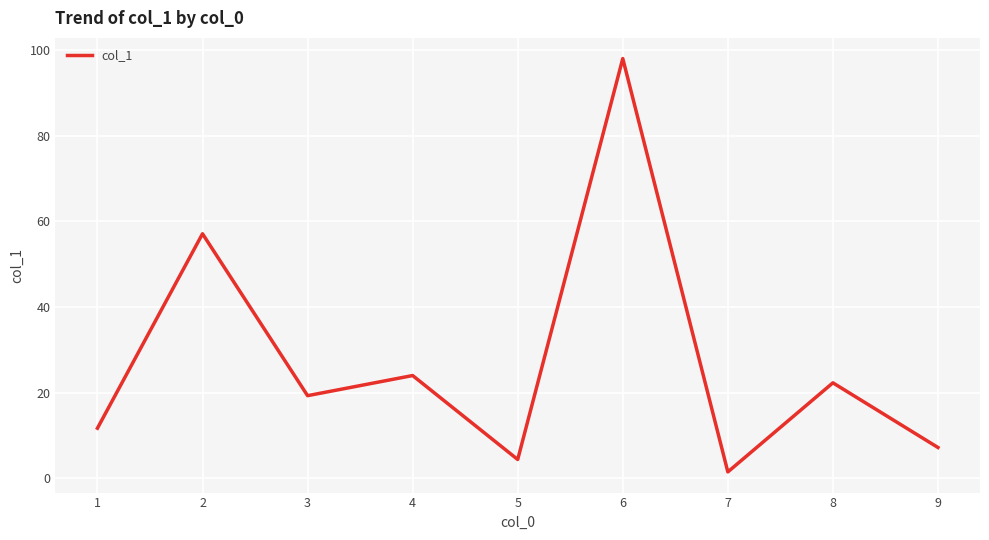

At which label does the data first exceed 19?

2